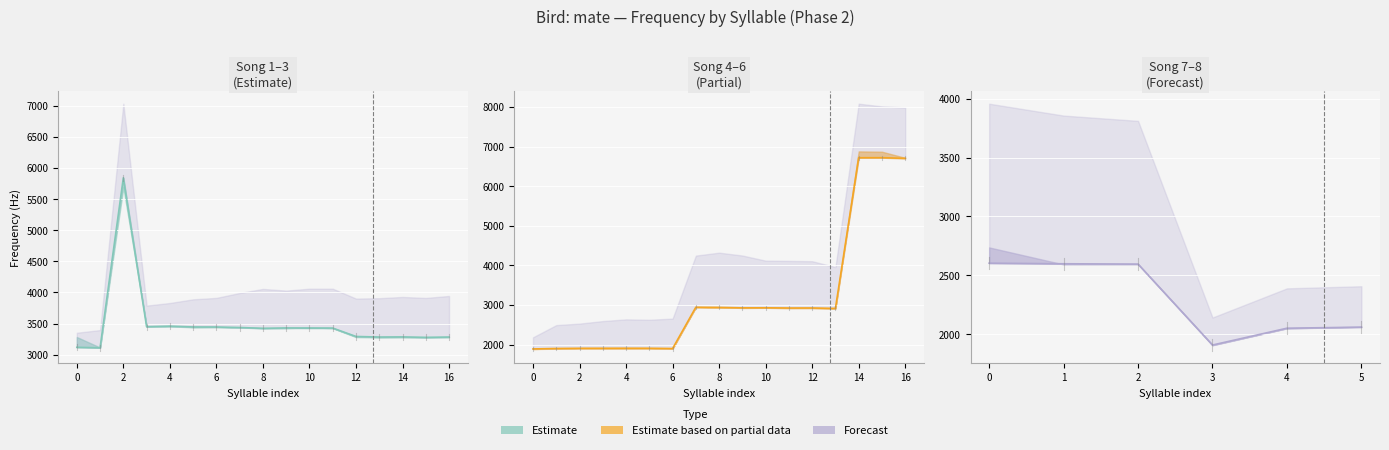

What is the lowest value of the freq_mean series?

1888.0